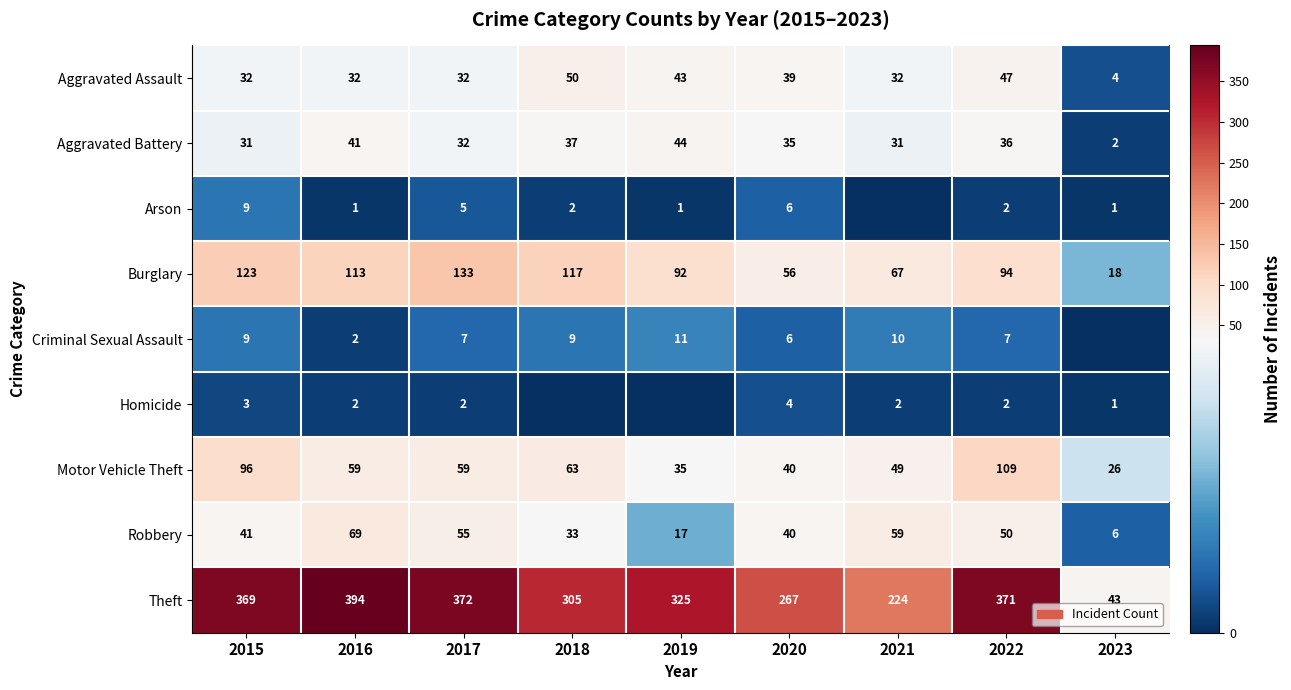

Count the number of data series in this chart.

9